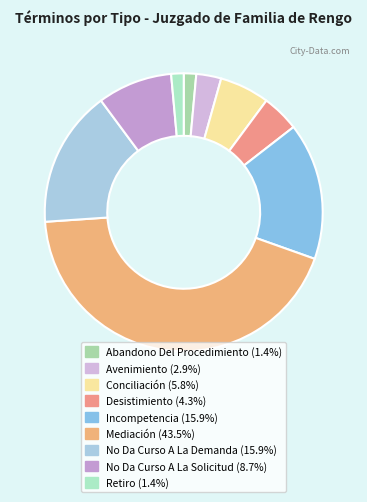

What percentage is NOT represented by Desistimiento?

95.7%